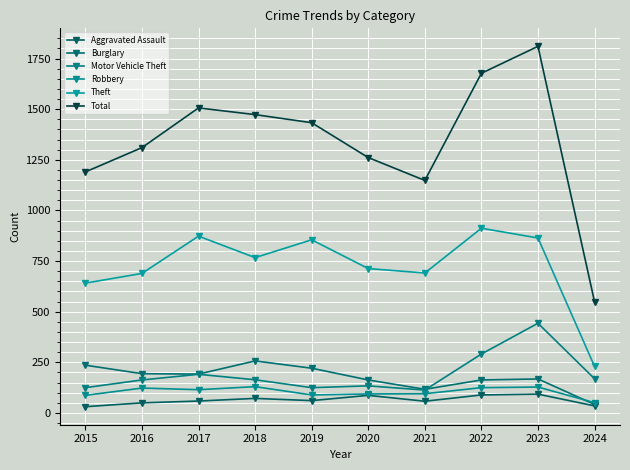

How many values in the Robbery series are below 115?

5